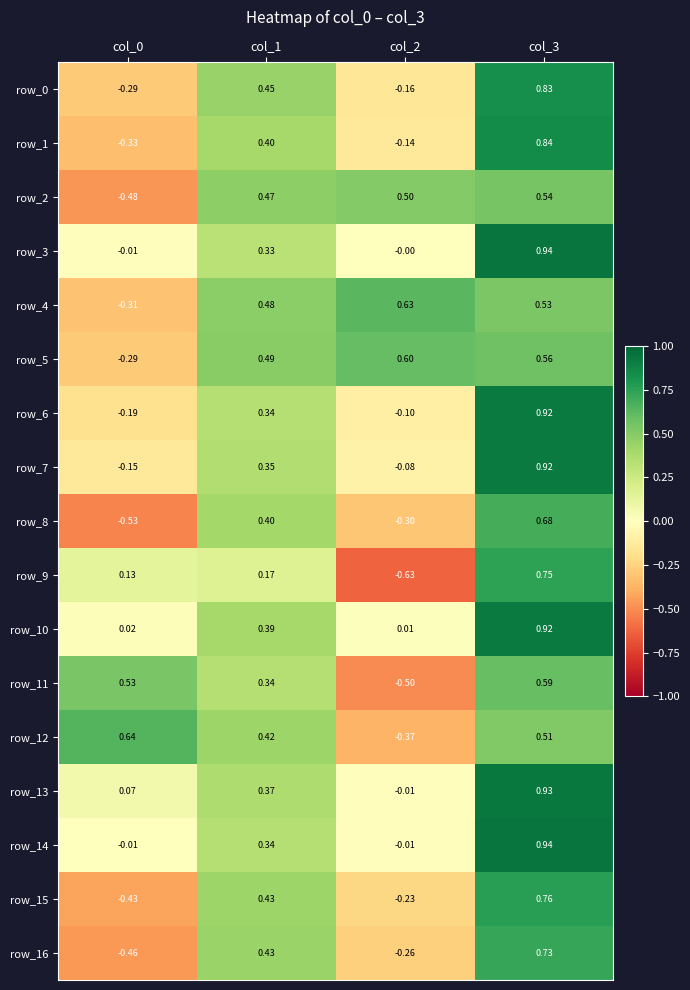

True or false: row_1 has a value of -0.1 at col_2.

False